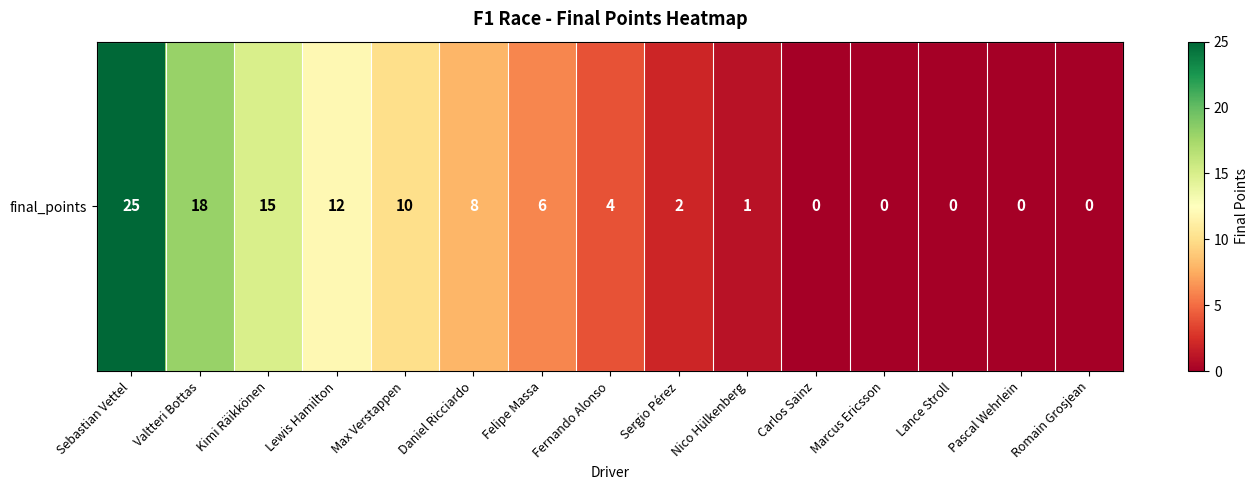

True or false: the data shows 12 at Lewis Hamilton.

True